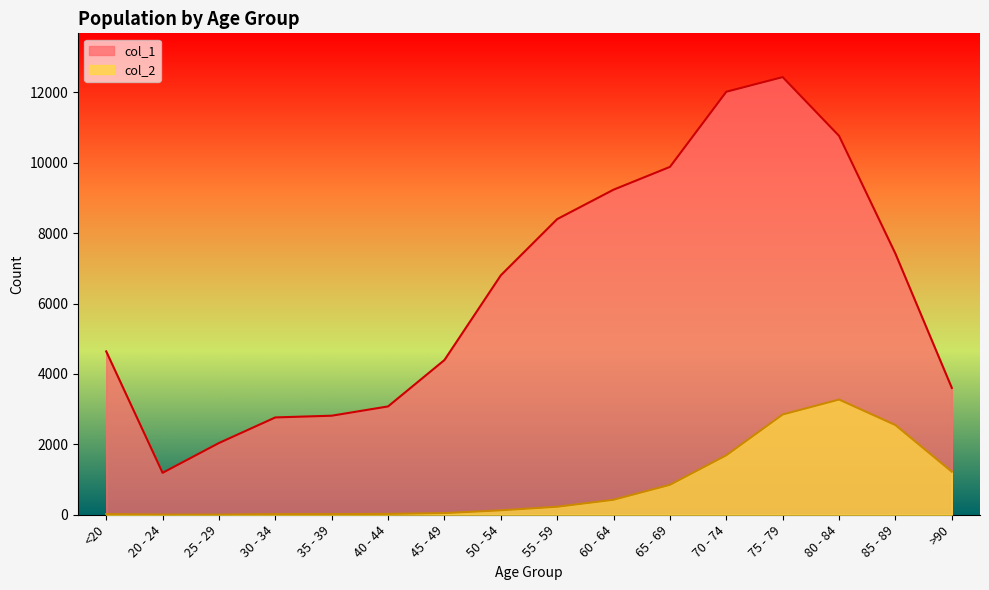

True or false: col_1 and col_2 intersect in this chart.

False